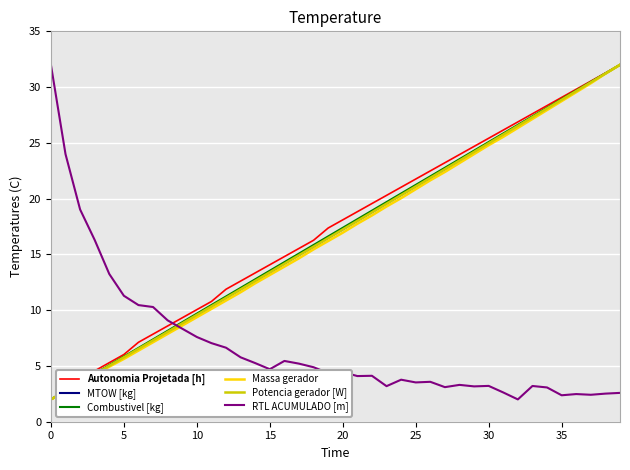

What is the smallest value displayed?

2.0